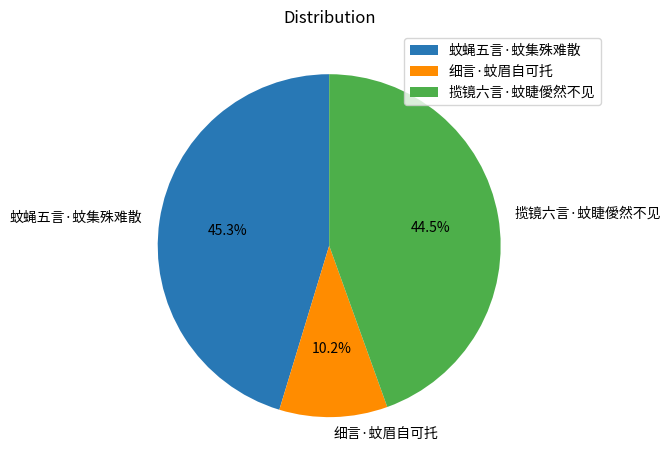

To the nearest percent, what is the average slice percentage?

33%